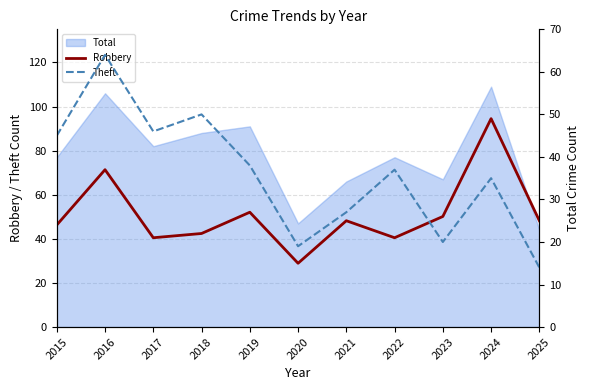

At which category does Theft reach its first local peak?

2016